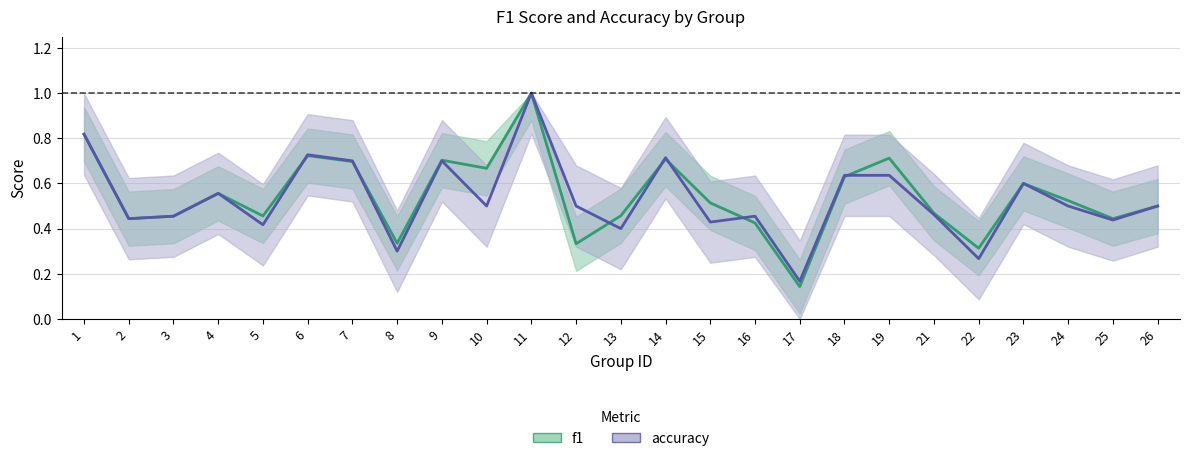

Between which two adjacent categories do f1 and accuracy first intersect?

5 and 6